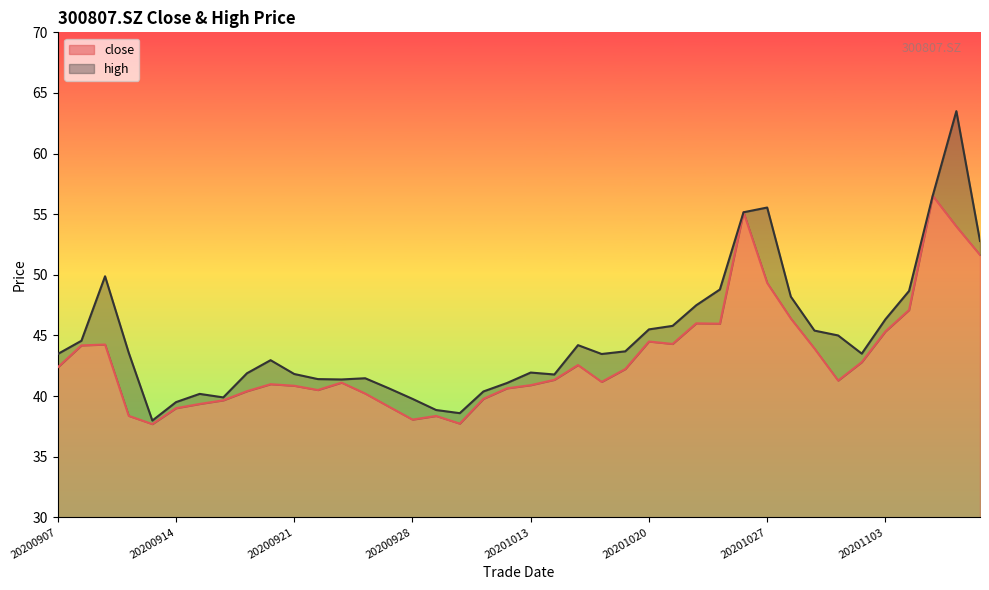

True or false: high and close cross at least once.

False